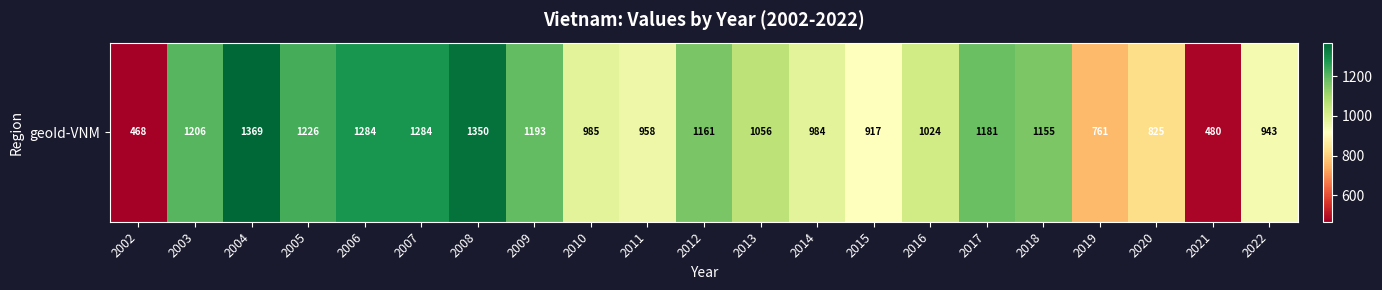

What is the change in value from 2002 to 2020?

+357